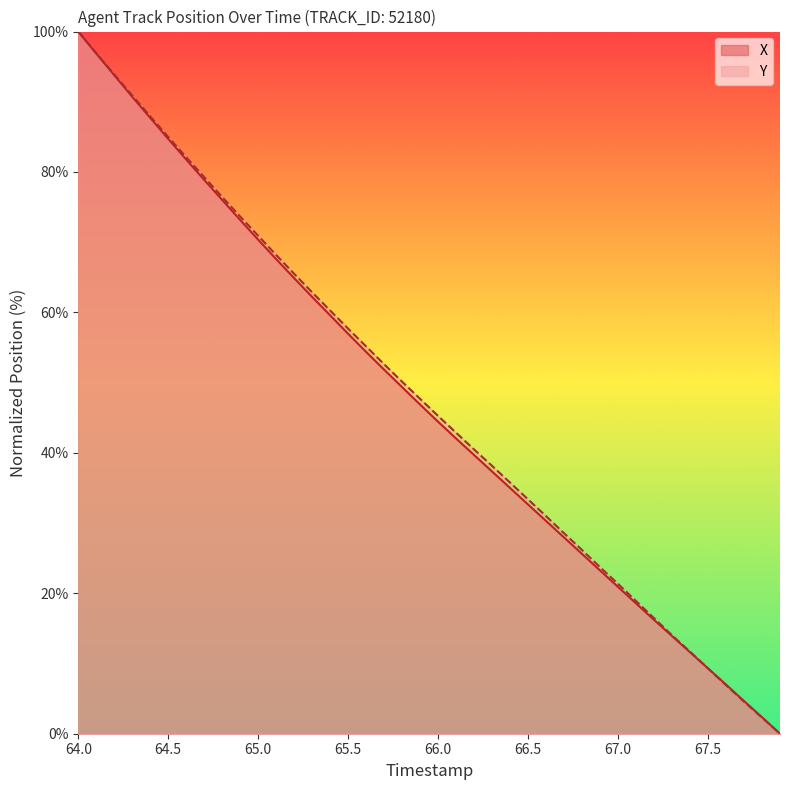

The X series shows 162.2 at 64.0. True or false?

False